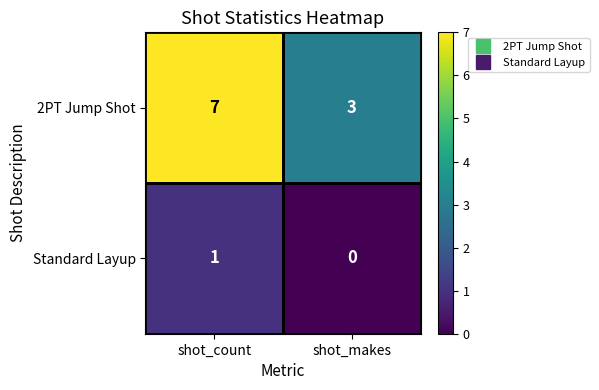

Rank the series by their average value, from highest to lowest.

2PT Jump Shot, Standard Layup